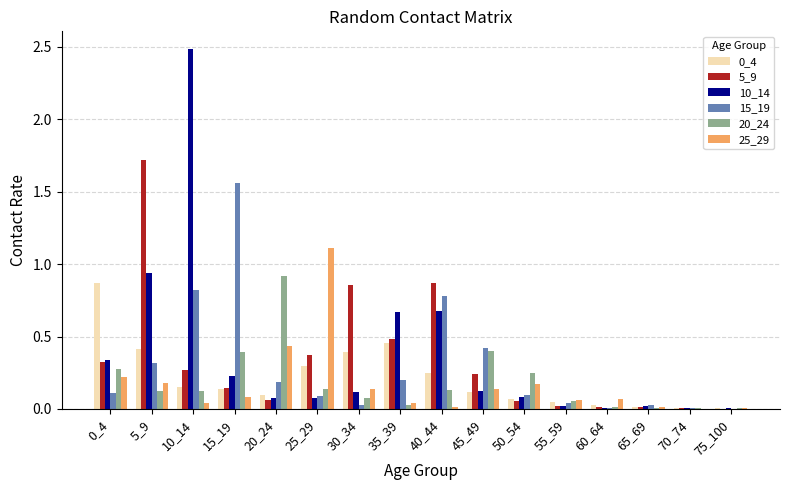

Is the value of 15_19 at 60_64 greater than the value of 5_9 at 25_29?

No